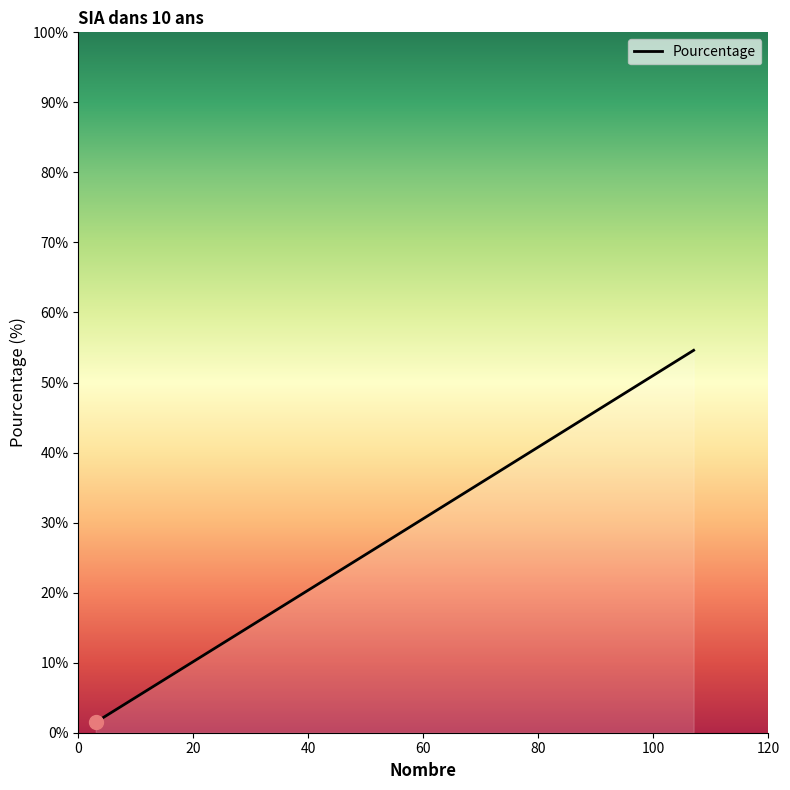

What is the difference between the second highest and minimum values?

25.5